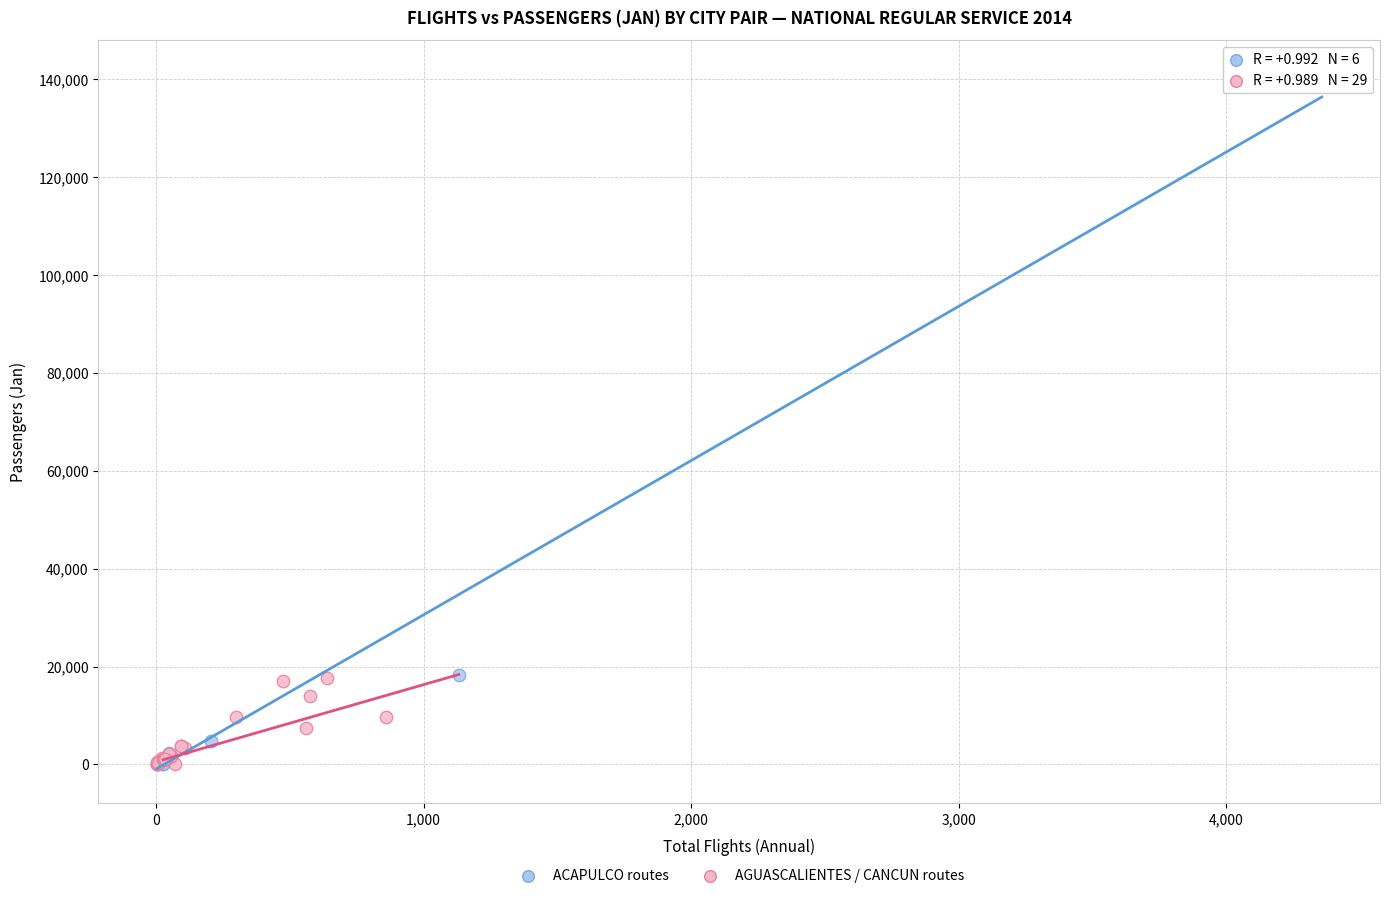

Which series reaches the maximum Y coordinate?

AGUASCALIENTES / CANCUN routes